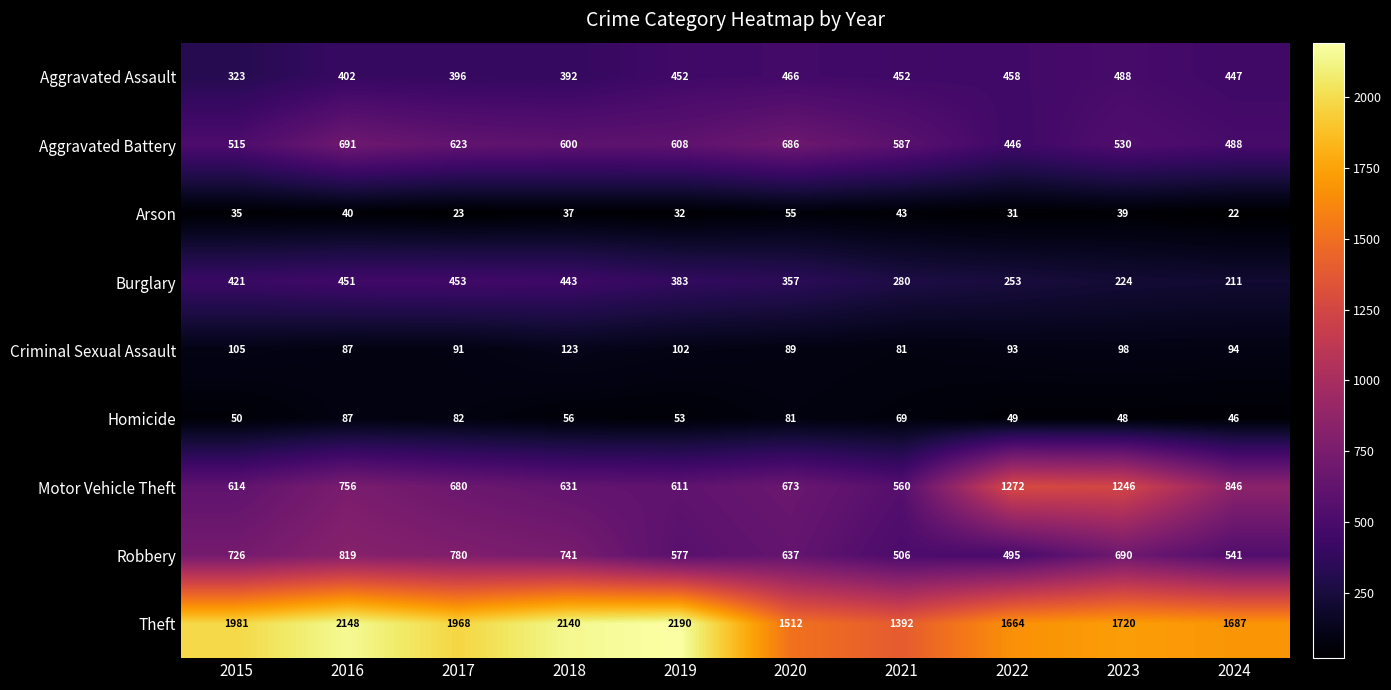

Where is Burglary nearest to the value 332?

2020